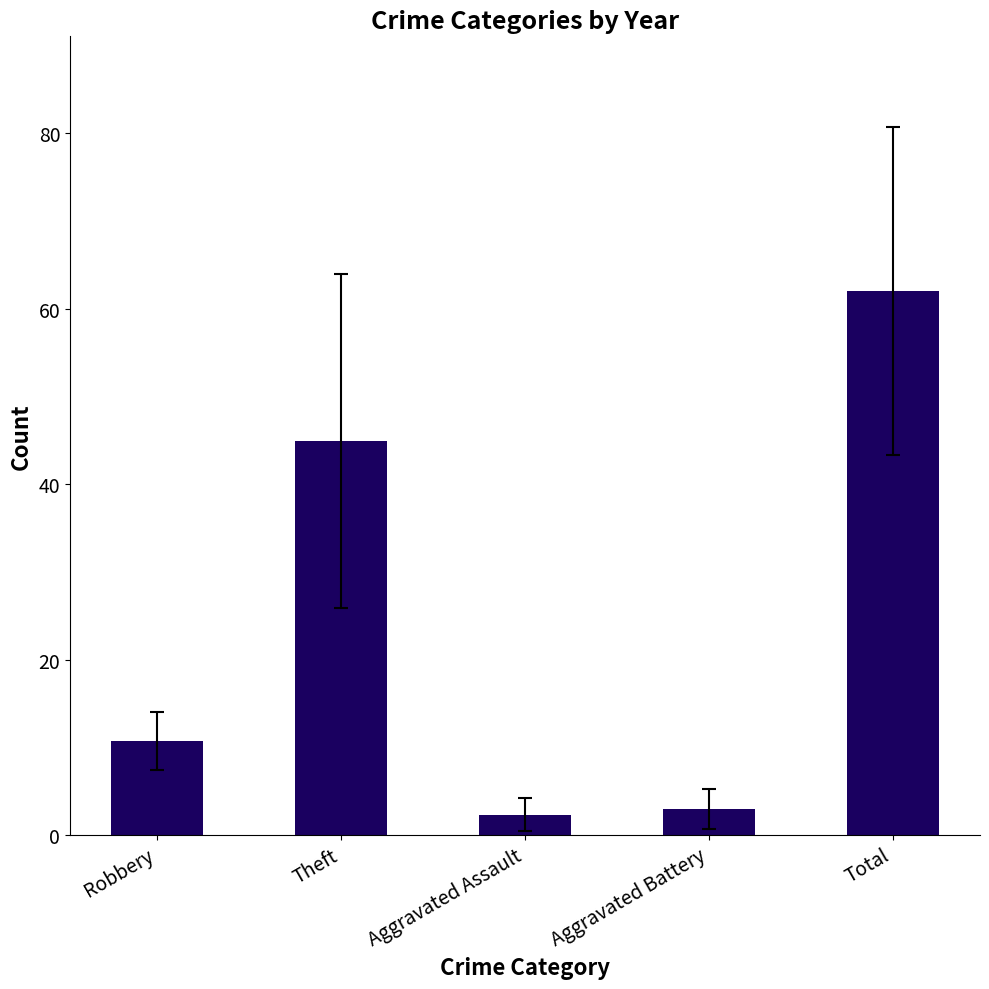

Reading left to right, transcribe all the data shown in this chart.

10.8	44.9	2.3	3.0	62.0